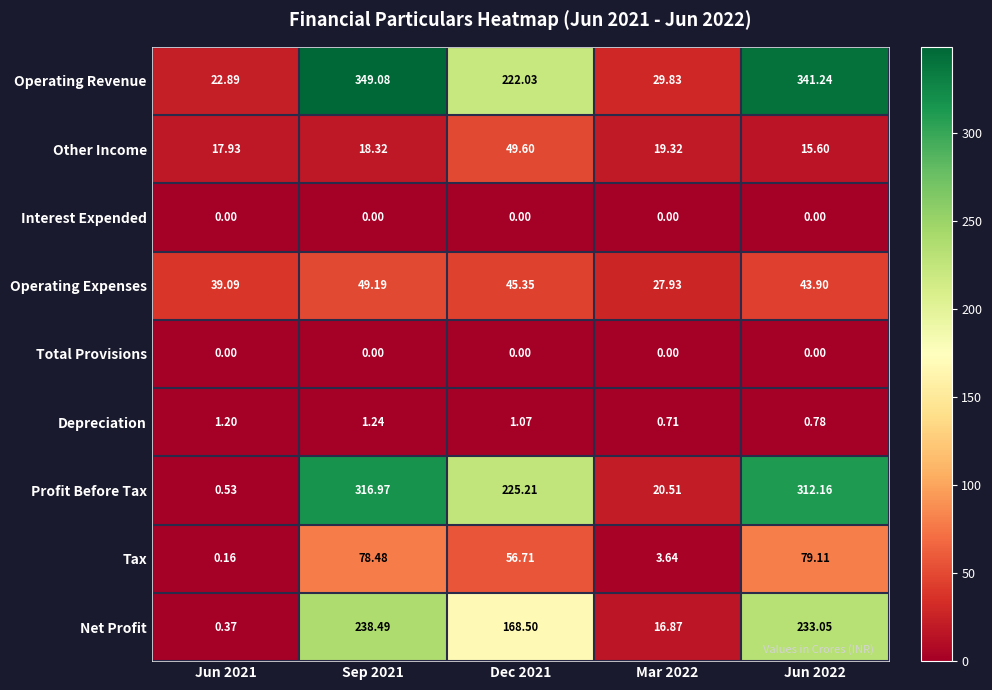

Which series changed the most between Sep 2021 and Dec 2021?

Operating Revenue